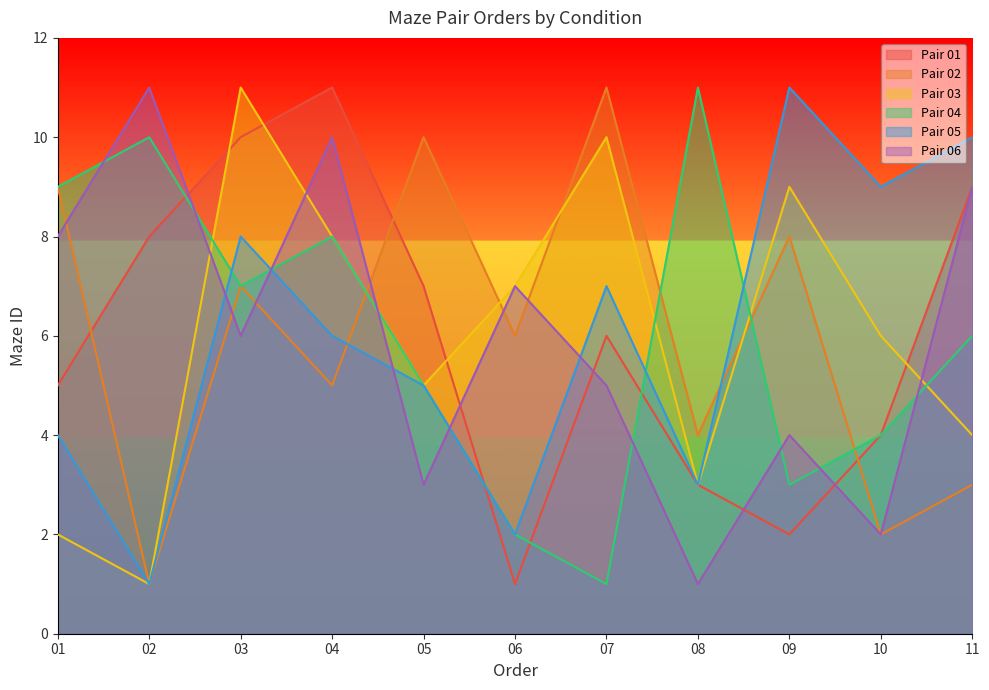

Rank the categories by Pair 05 value from lowest to highest.

02, 06, 08, 01, 05, 04, 07, 03, 10, 11, 09